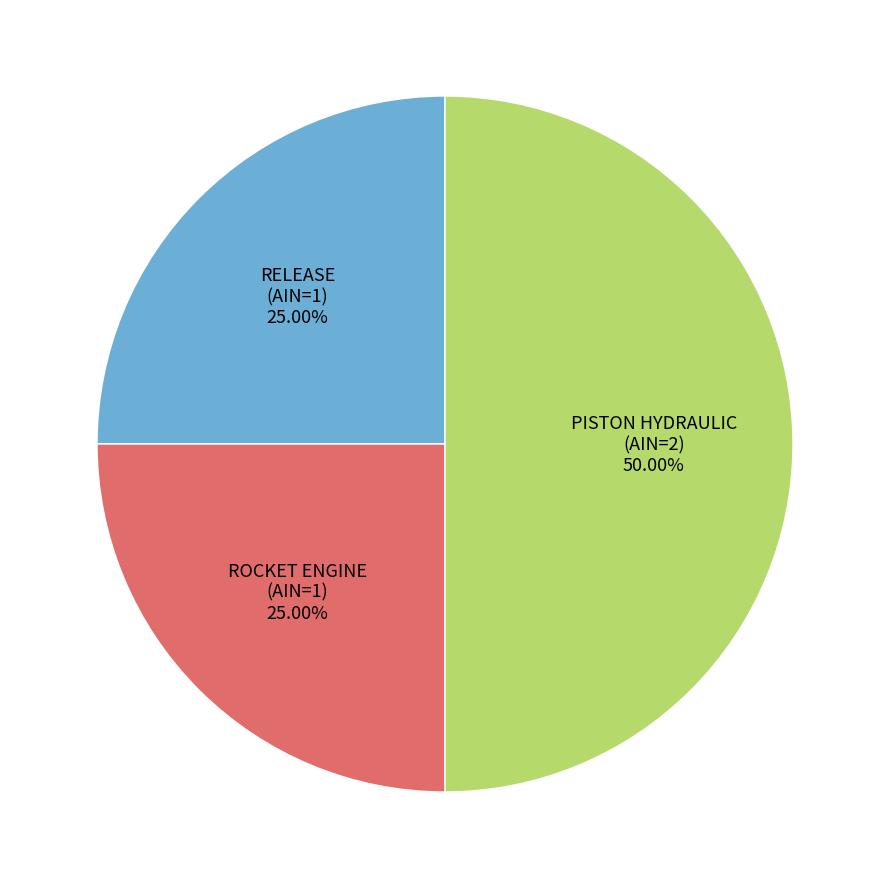

Which slice is the largest?

PISTON HYDRAULIC (AIN=2)